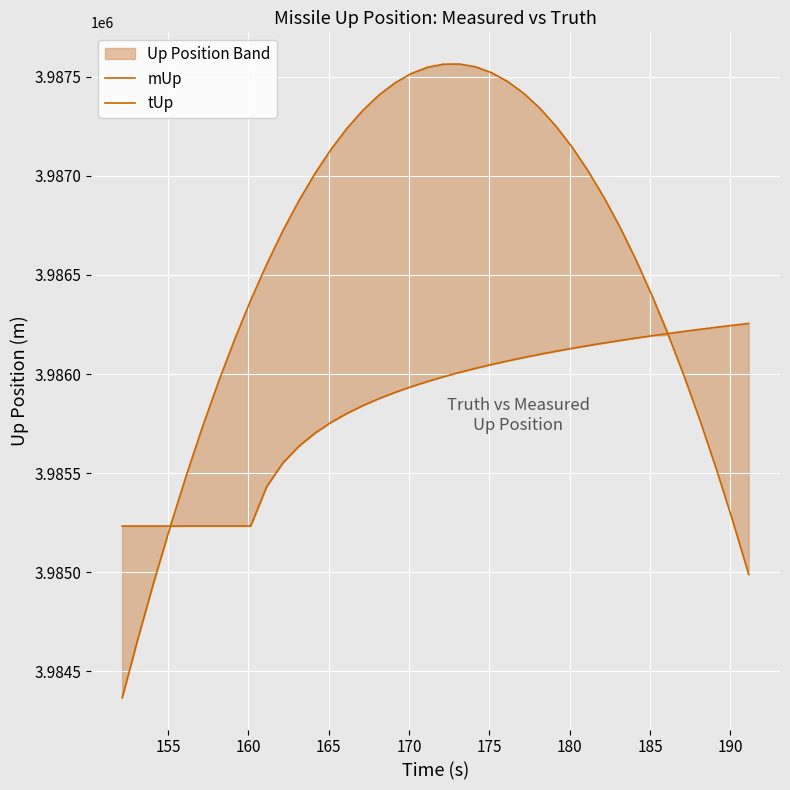

List the series in order of their overall mean, highest first.

tUp, mUp